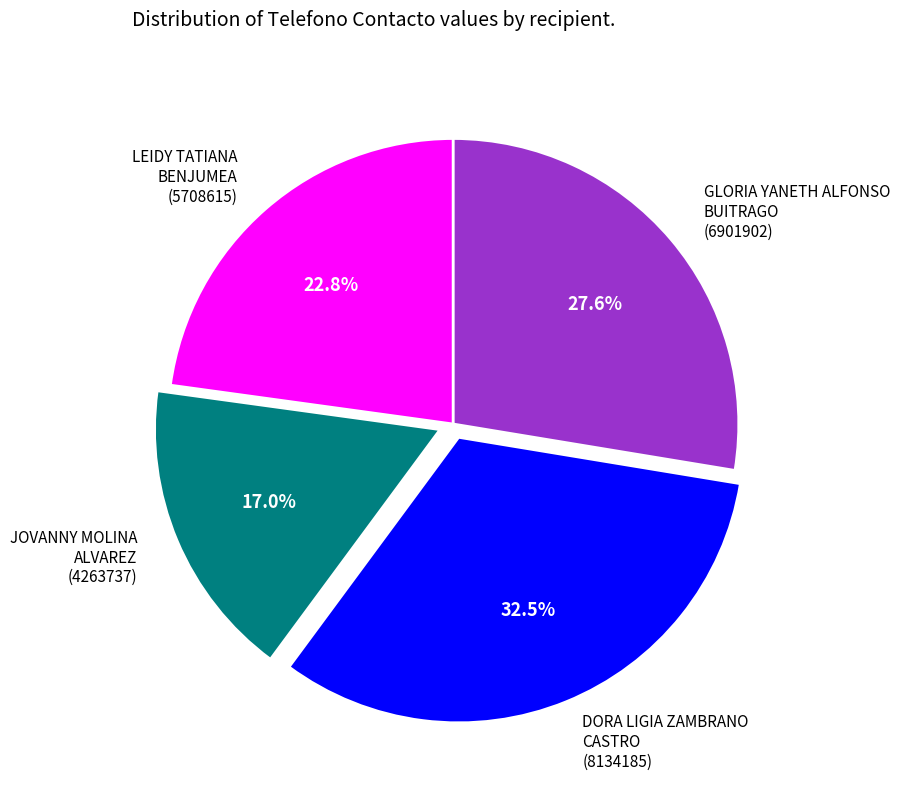

Do LEIDY TATIANA BENJUMEA (5708615) and GLORIA YANETH ALFONSO BUITRAGO (6901902) together represent more than half of the pie?

Yes